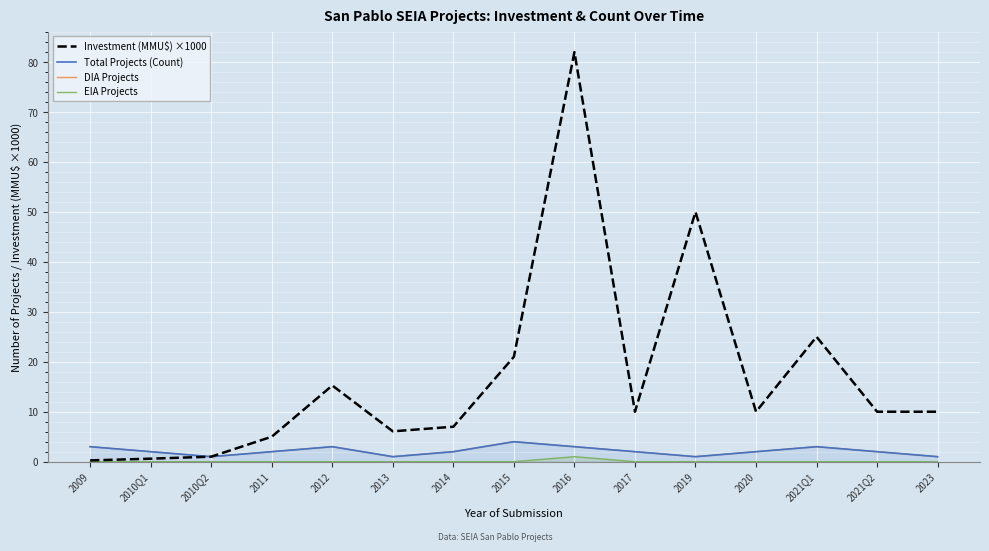

What is the sum of the Total Projects (Count) values at 2014 and 2019?

3.0